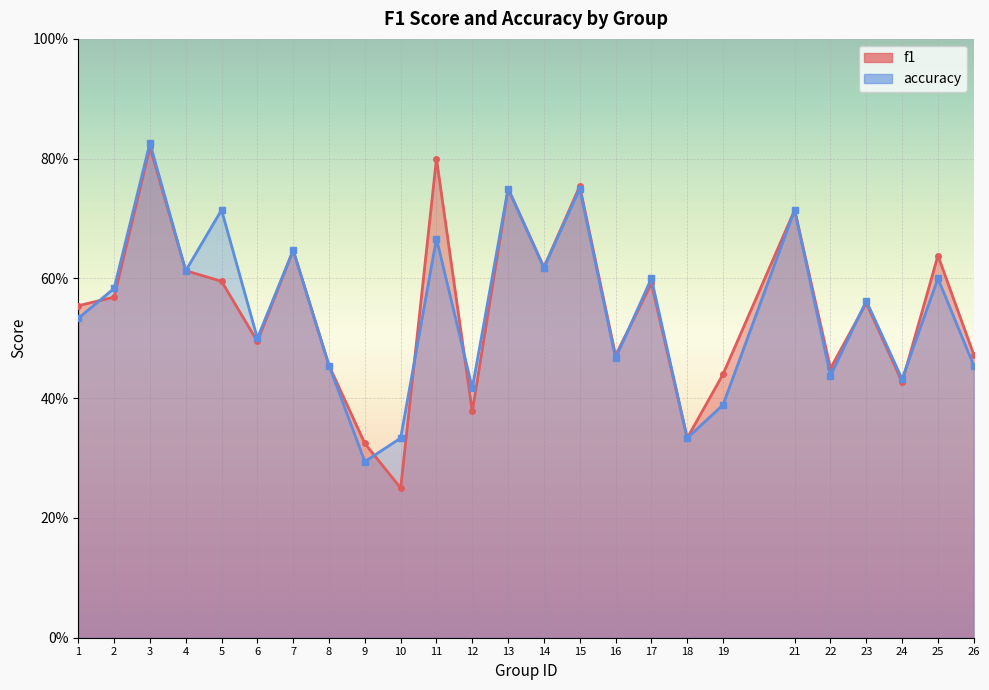

Rank the series by their average value, from lowest to highest.

accuracy, f1